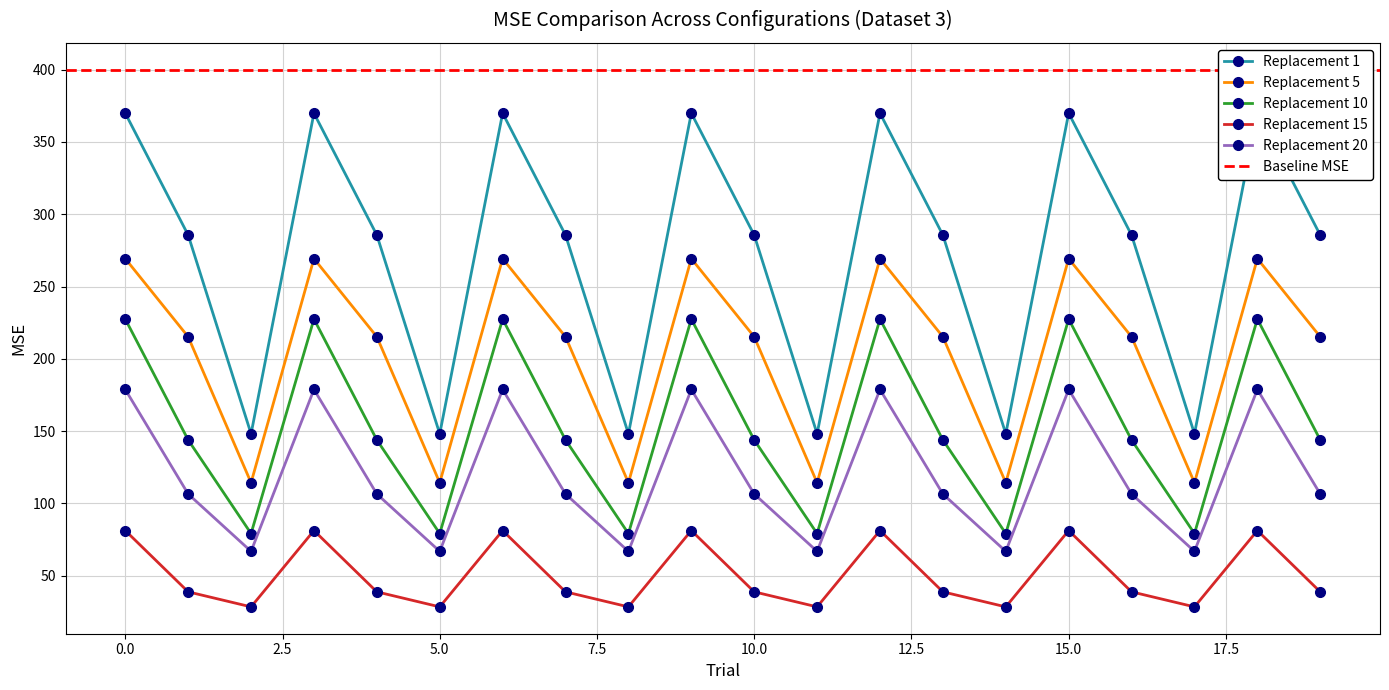

How many categories are shown in the chart?

20